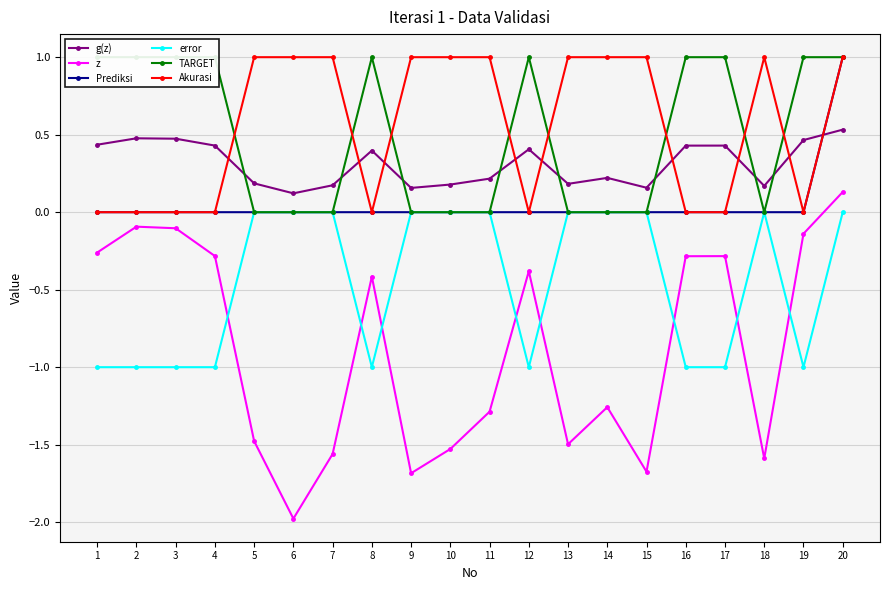

How many lines are shown in the chart?

6